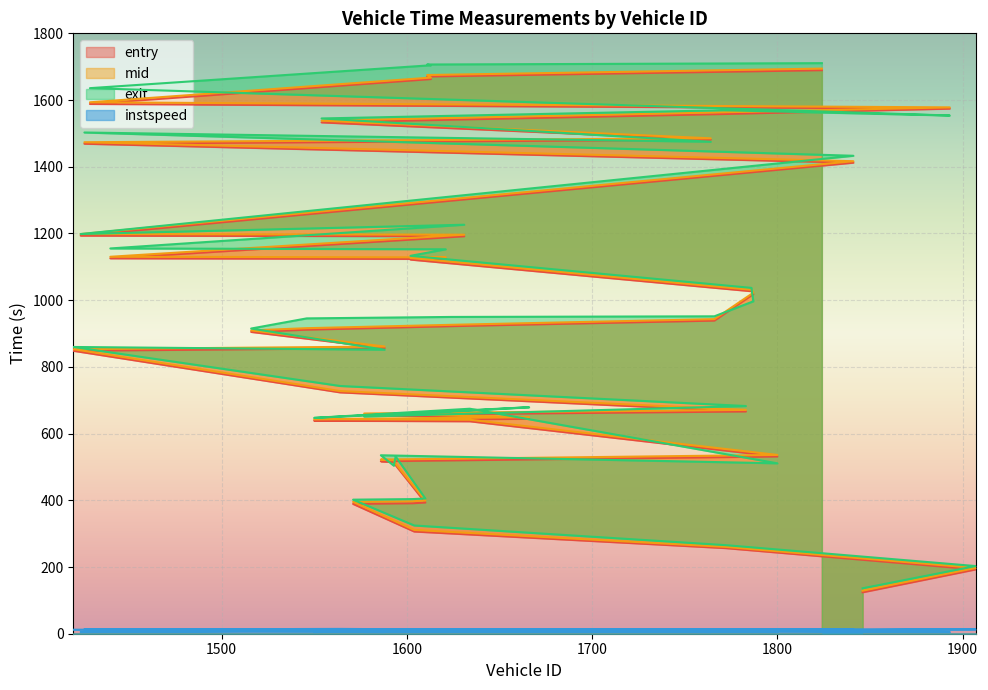

The value of mid at 1783 is 671.0. True or false?

True